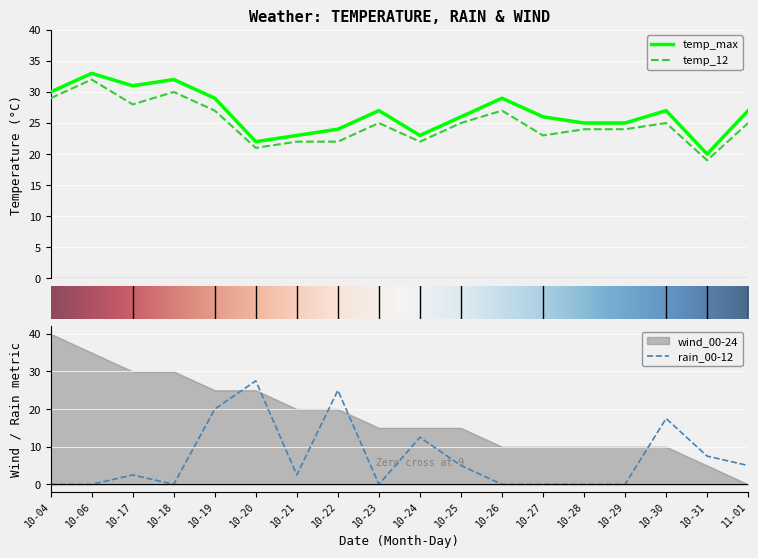

What is the difference between the maximum and second lowest values in the rain_00-12 series?

27.5